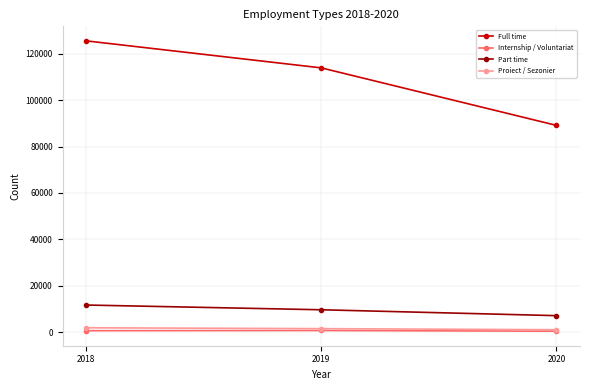

What is the difference between the second highest and minimum values in the Full time series?

24802